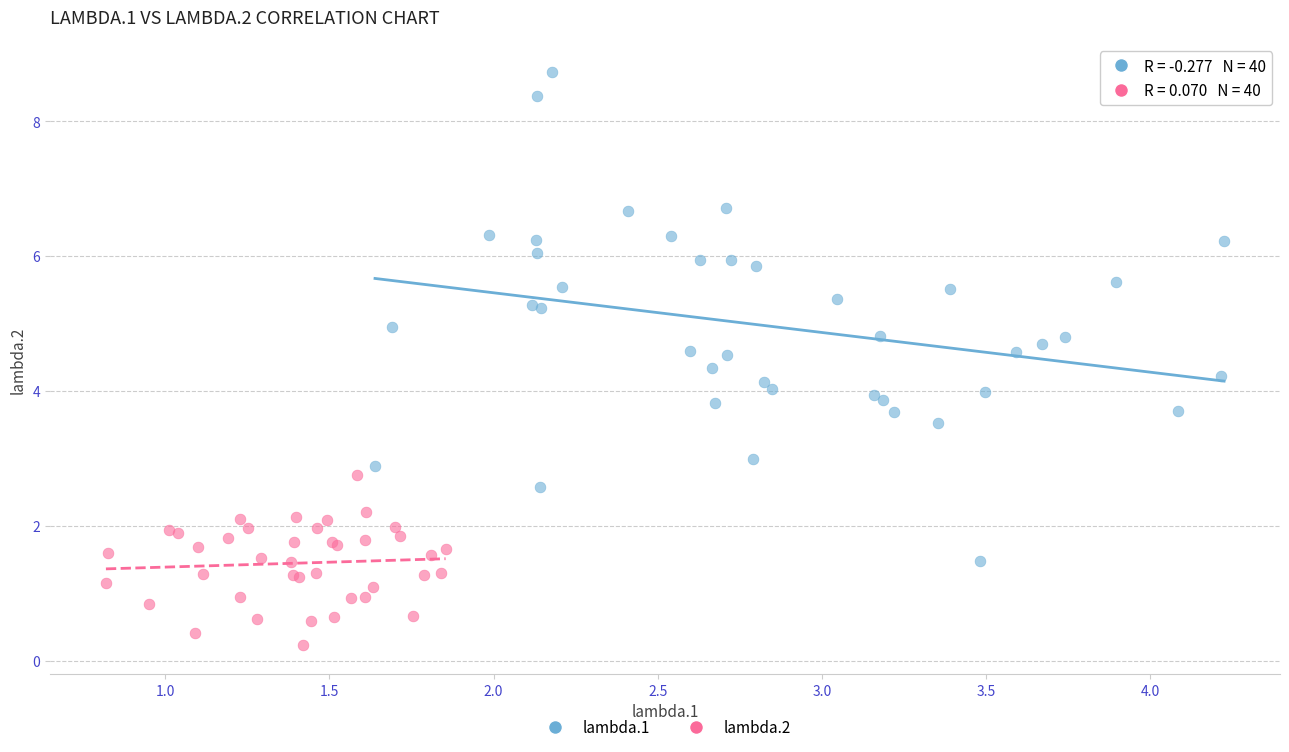

Which series contains the highest Y value?

lambda.1